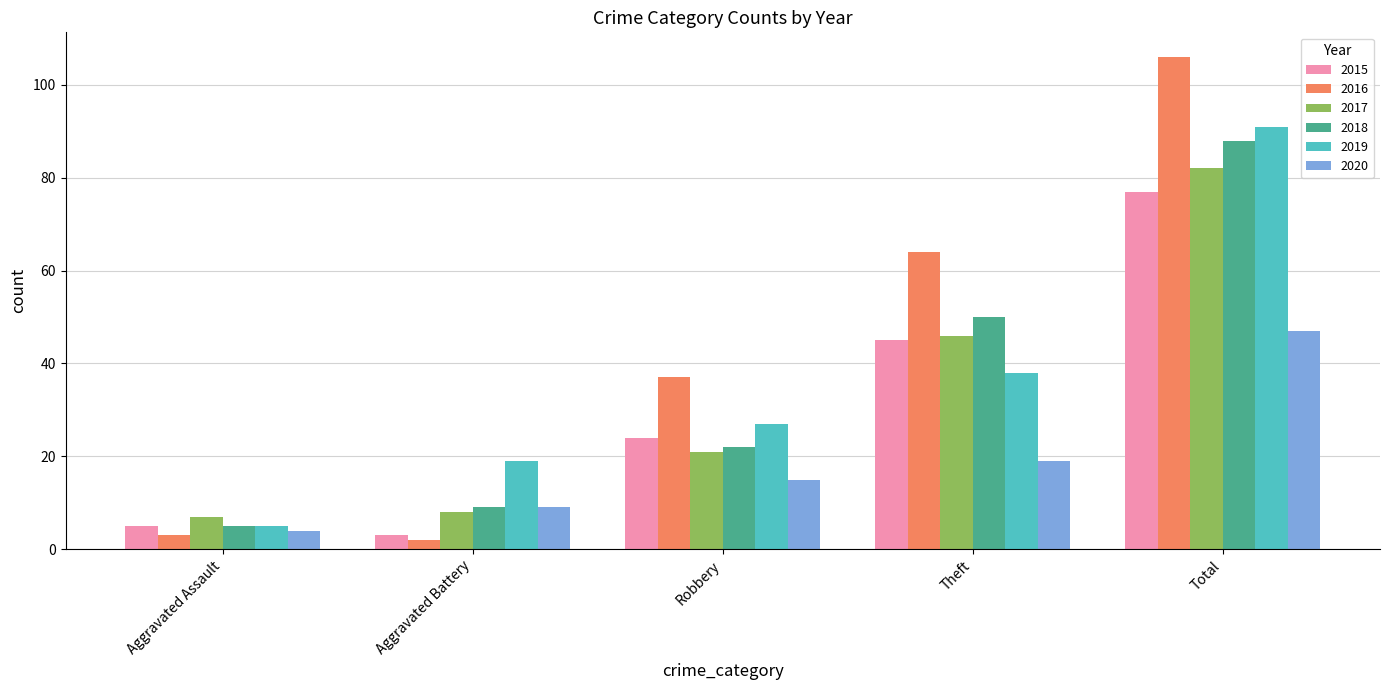

What is the value of the 2020 bar at the 5th from the left?

47